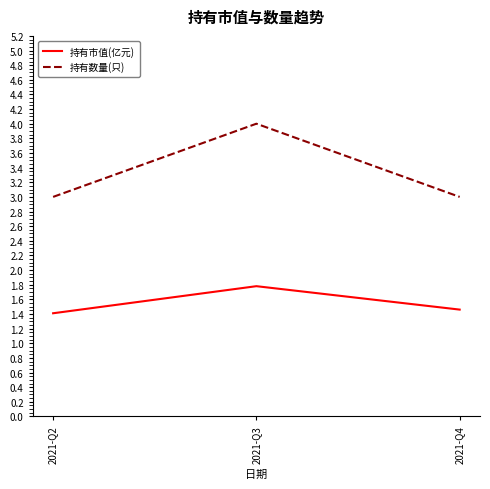

What is the sum of the 持有市值(亿元) values at 2021-Q2 and 2021-Q4?

2.9